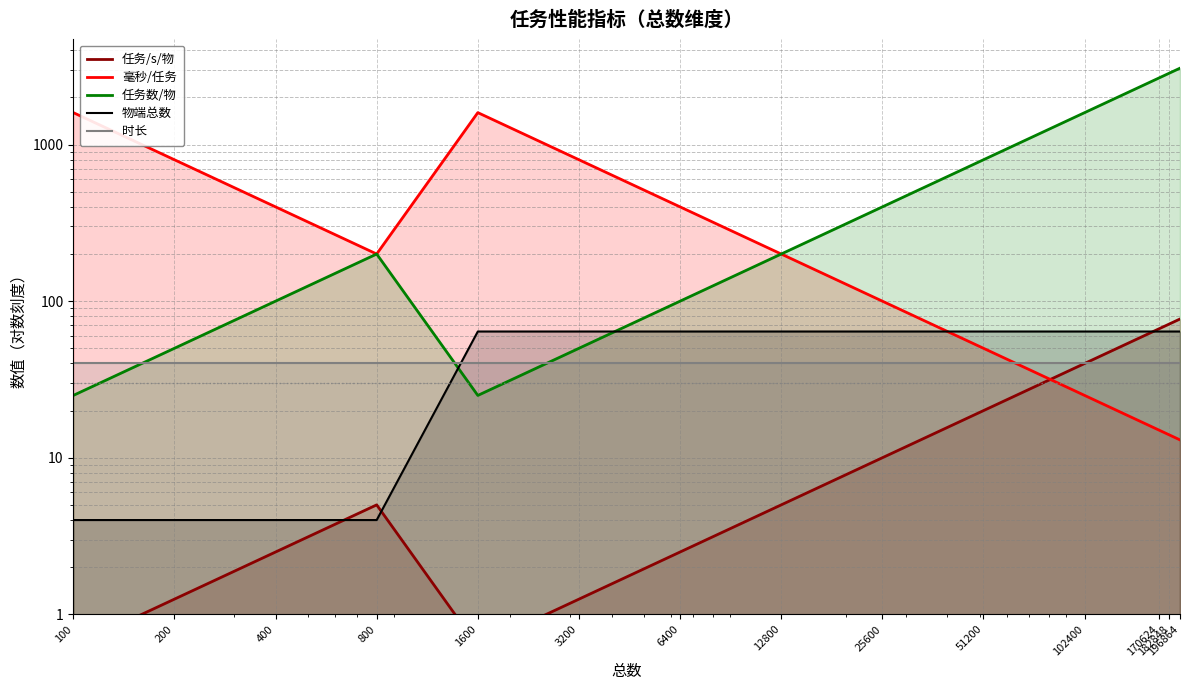

What is the value of the 物端总数 point at the 1st from the left?

4.0